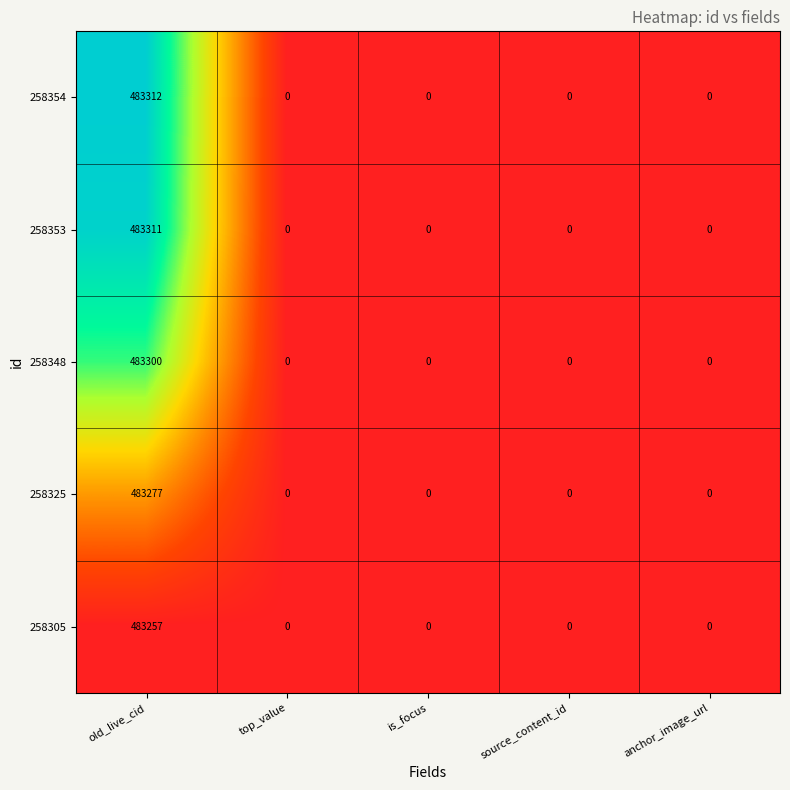

Reading left to right, transcribe all the data shown in this chart.

258354: old_live_cid=483312	top_value=0	is_focus=0	source_content_id=0	anchor_image_url=0
258353: old_live_cid=483311	top_value=0	is_focus=0	source_content_id=0	anchor_image_url=0
258348: old_live_cid=483300	top_value=0	is_focus=0	source_content_id=0	anchor_image_url=0
258325: old_live_cid=483277	top_value=0	is_focus=0	source_content_id=0	anchor_image_url=0
258305: old_live_cid=483257	top_value=0	is_focus=0	source_content_id=0	anchor_image_url=0